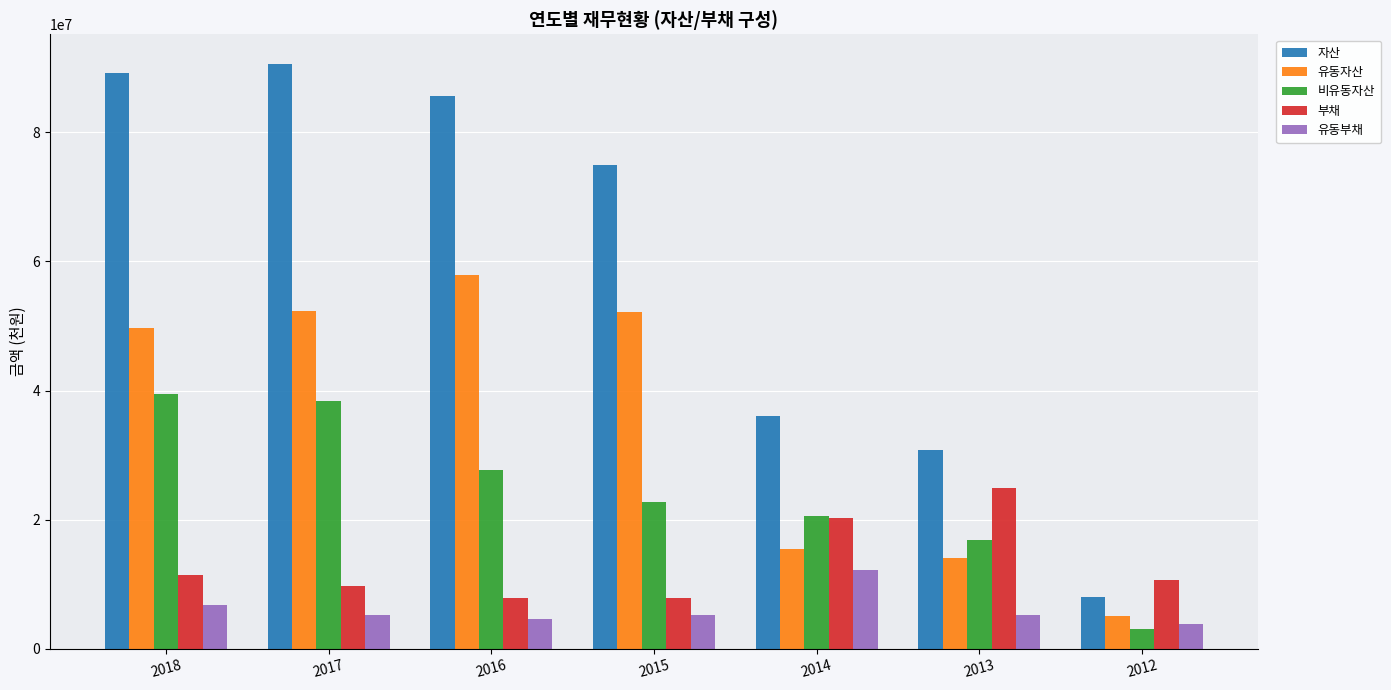

What is the value of the 비유동자산 bar at the 4th from the left?

22757800